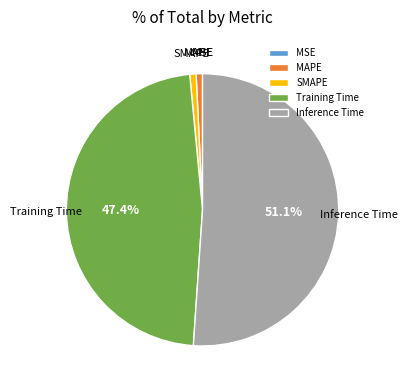

Is it true that Training Time is 47% of the pie?

True